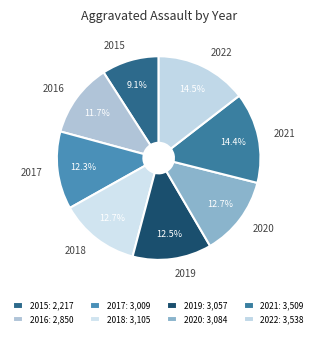

To the nearest percent, what portion does 2017 represent?

12%